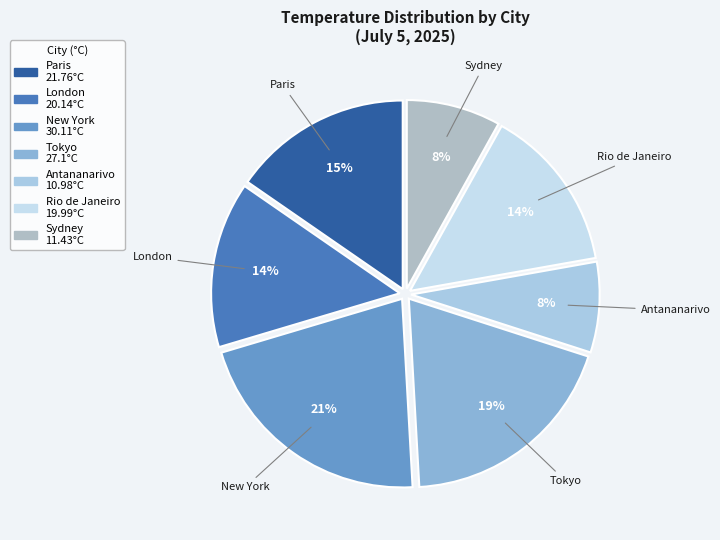

True or false: Paris accounts for 8% of the total.

False